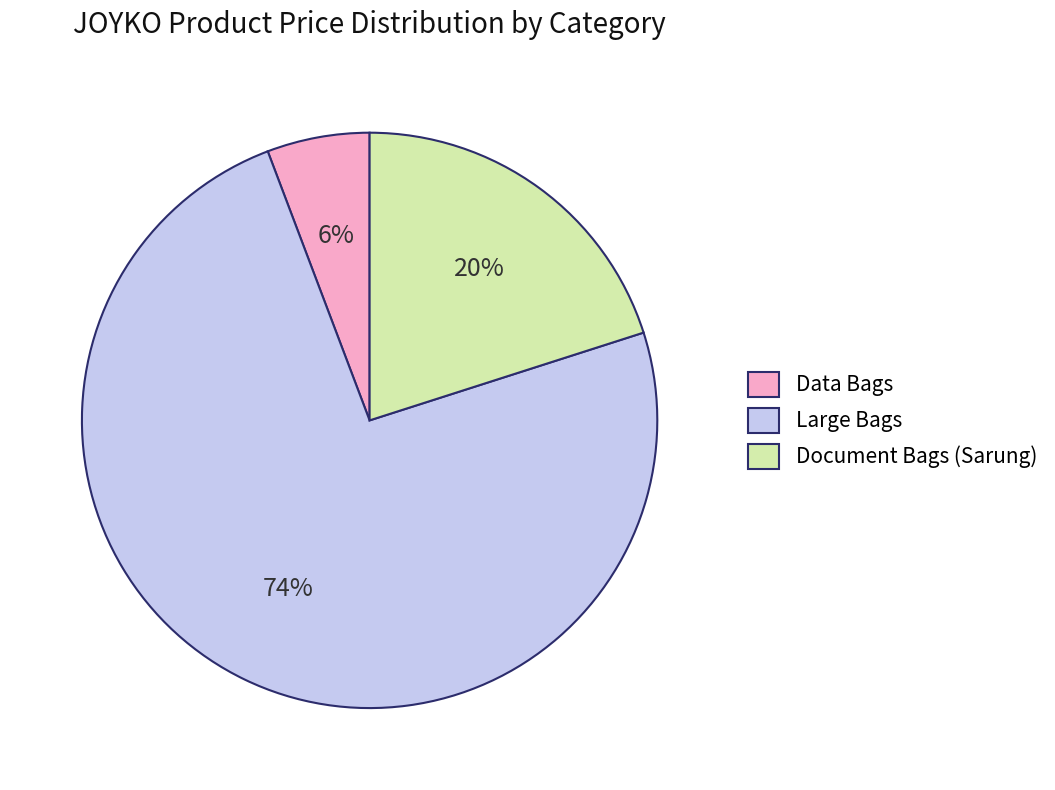

Which category has the biggest portion of the pie?

Large Bags